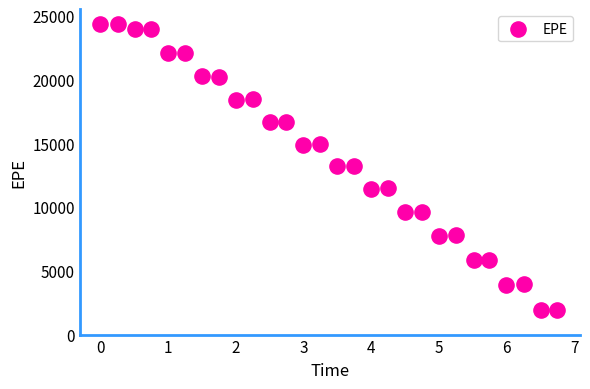

What is the range of X values (max minus min)?

6.7